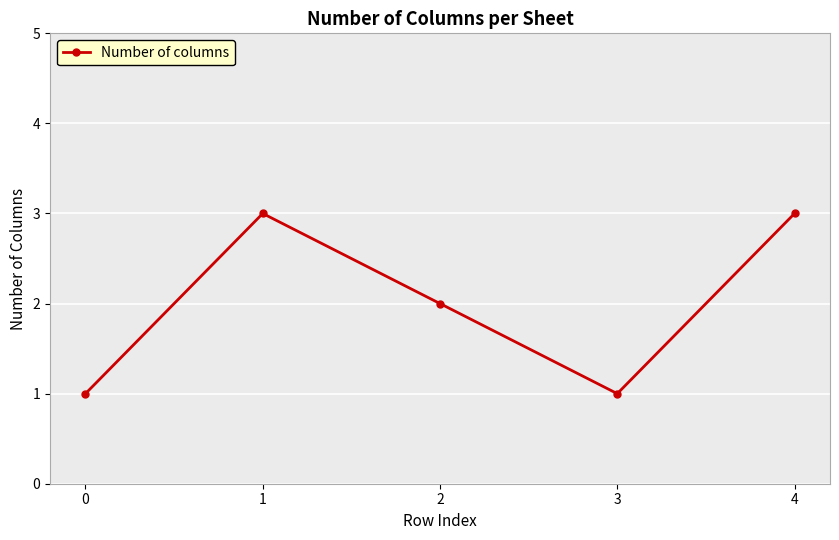

How many points are higher than both their immediate neighbors (excluding endpoints)?

1